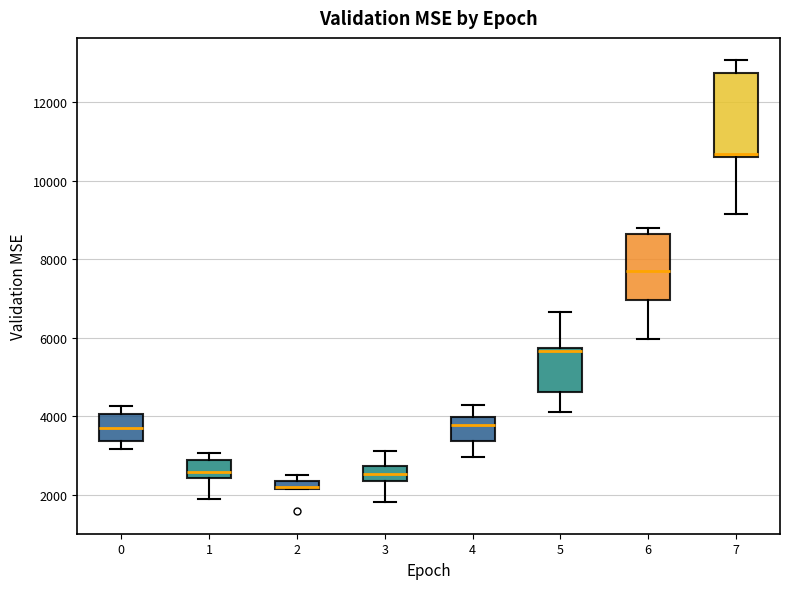

Comparing the boxes themselves (not the whiskers), which one is the tallest?

7